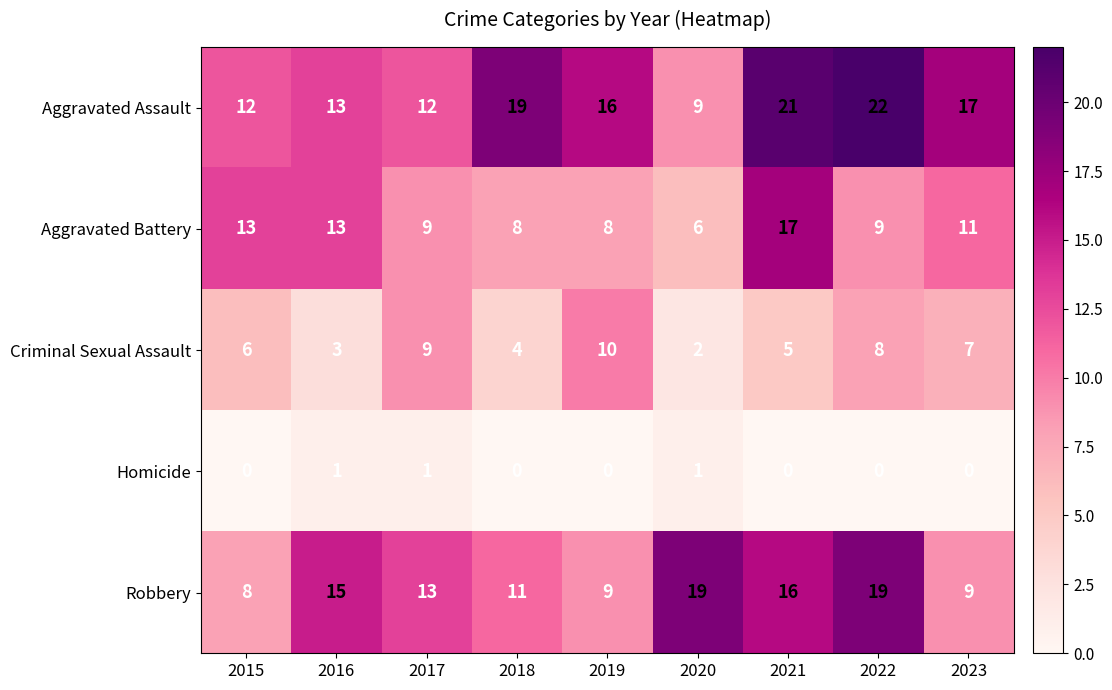

At how many categories does at least one series exceed 12?

9